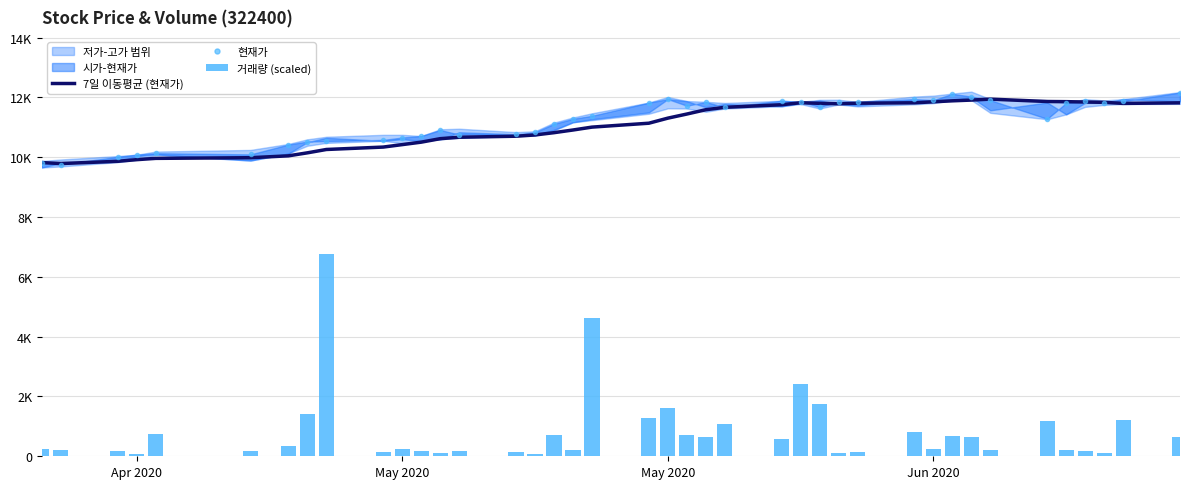

The 현재가 series shows 7129.6 at 17. True or false?

False